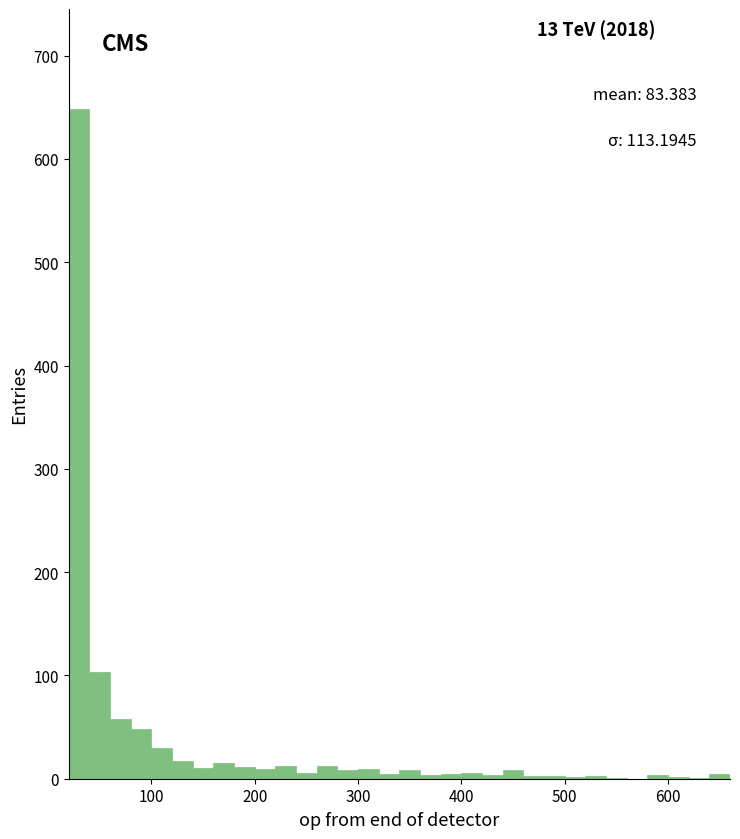

Around what value on the x-axis is the tallest bar? Give the approximate position of its centre, as read against the axis.

30